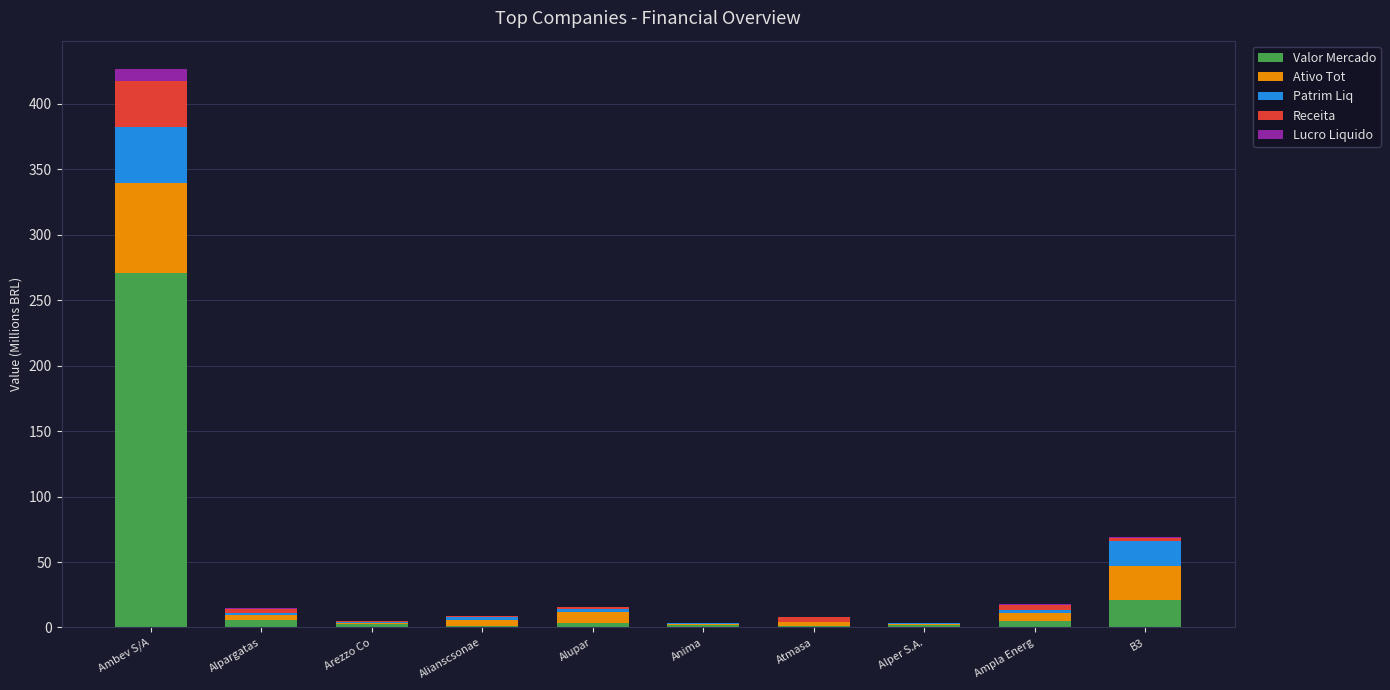

The value of Valor Mercado at Ambev S/A is 270.9. True or false?

True